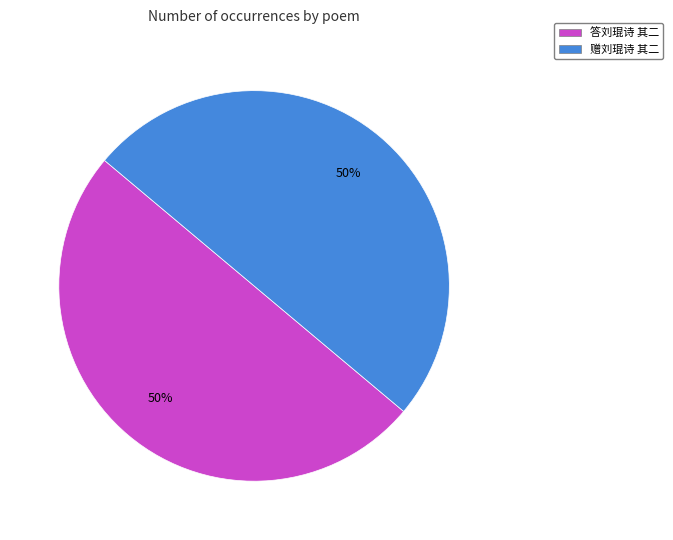

What is the ratio of the value at 答刘琨诗 其二 to the value at 赠刘琨诗 其二?

1.0